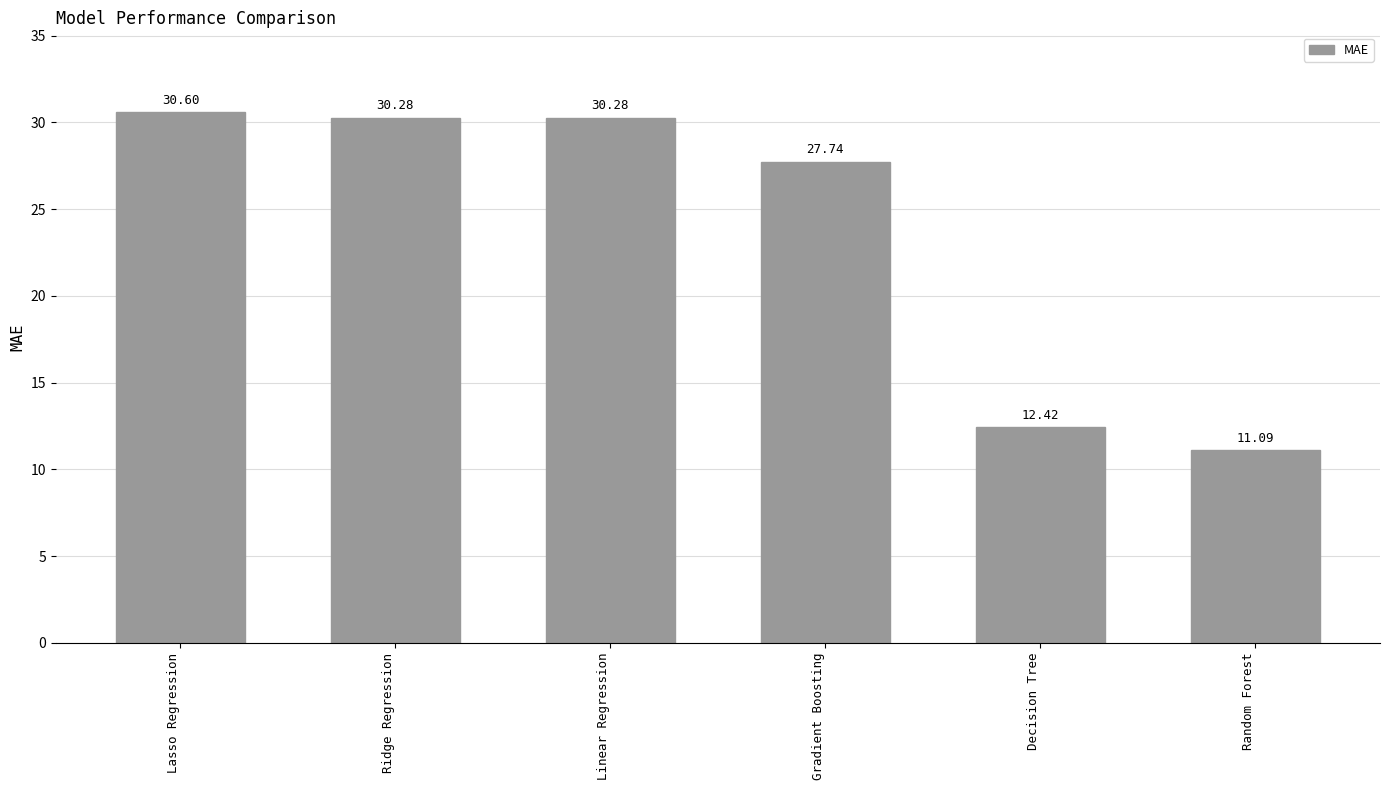

At which label does the data first exceed 30?

Lasso Regression